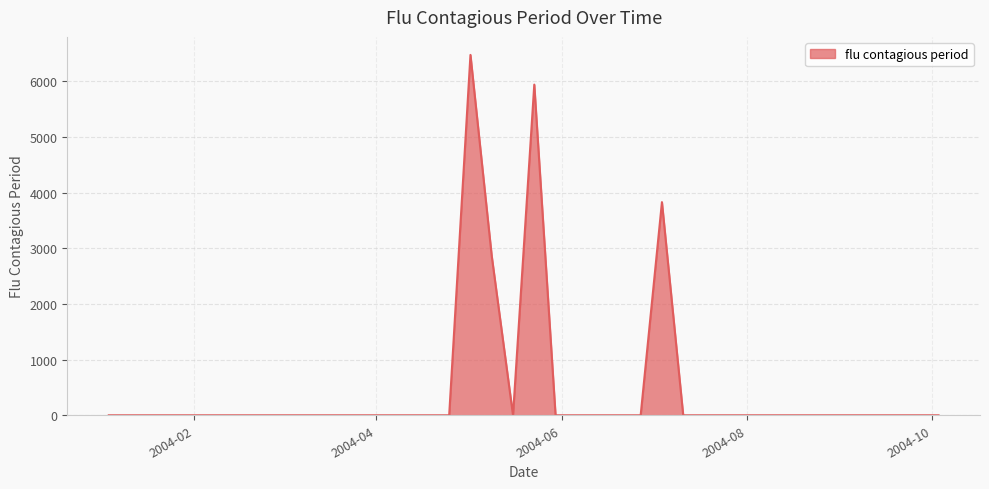

What is the difference between the maximum and minimum values?

6474.5